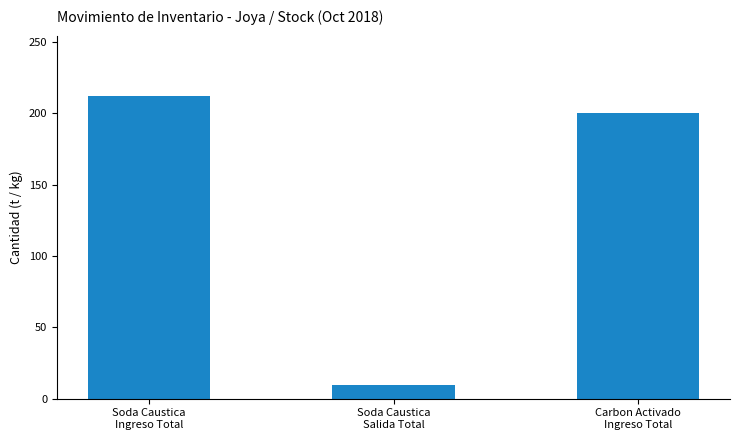

How many series are shown in this chart?

1